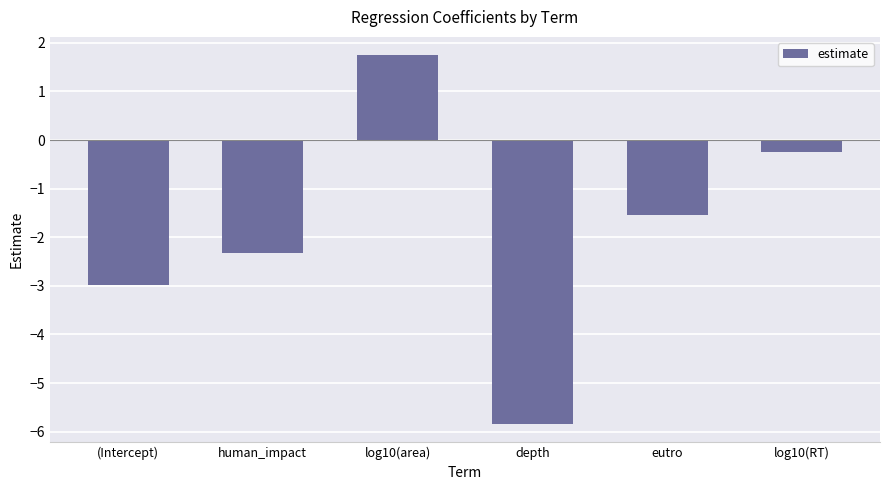

Count the number of values greater than -1.

2